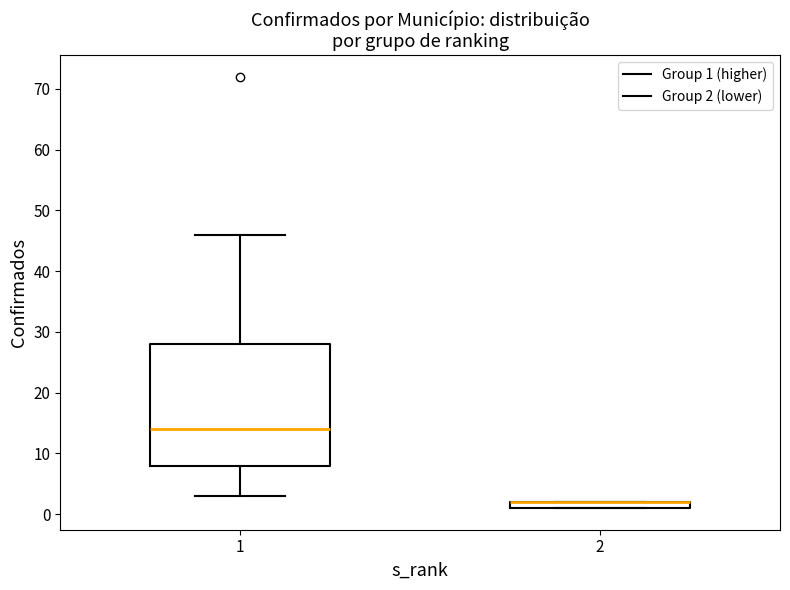

Comparing the boxes themselves (not the whiskers), which one is the tallest?

1